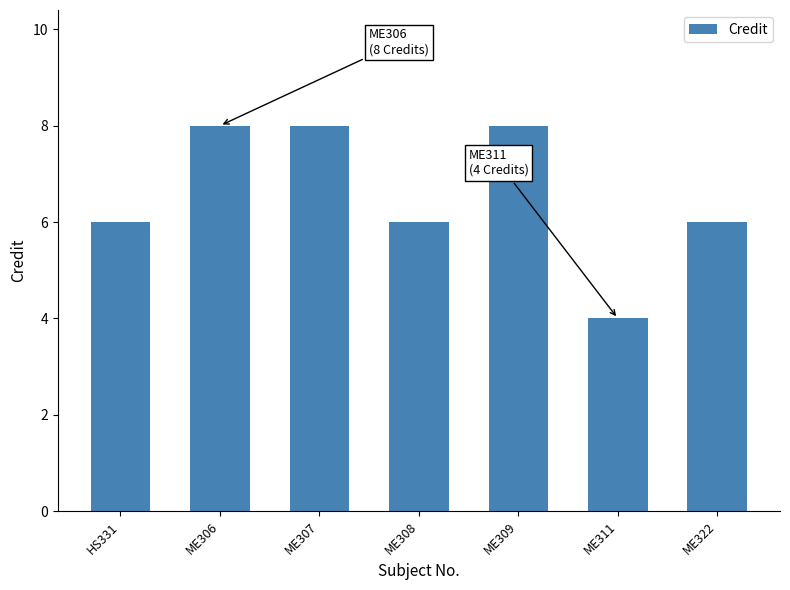

What is the smallest value displayed?

4